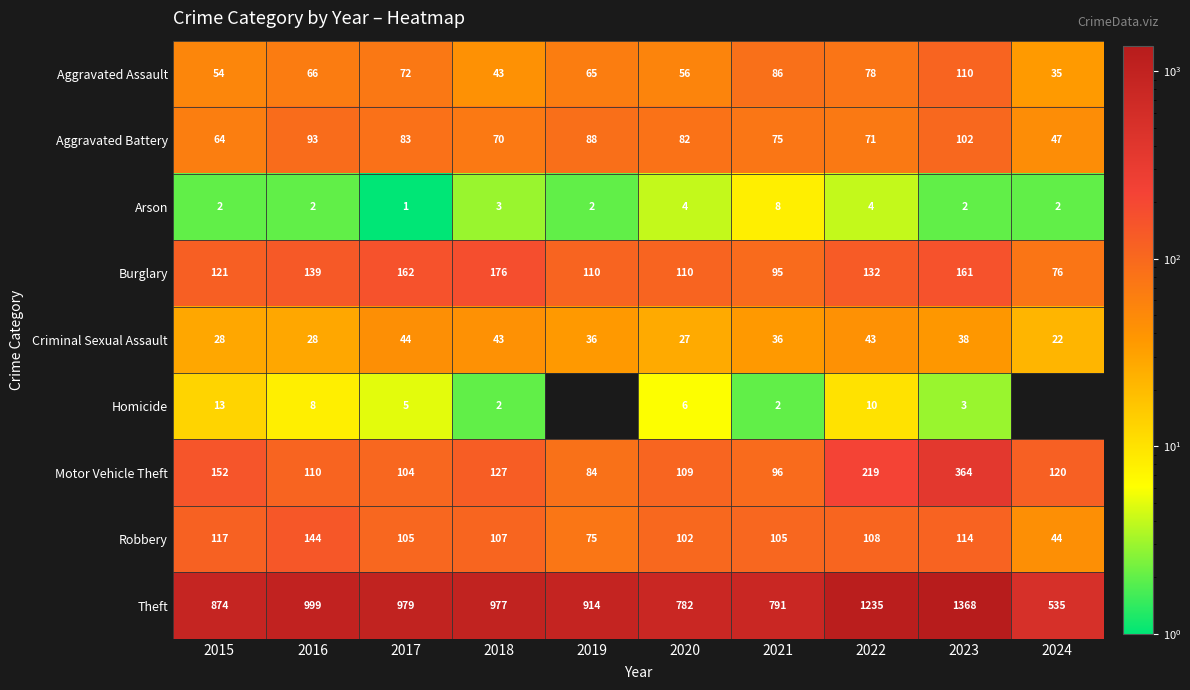

What value does the Criminal Sexual Assault series have at 2016, to the nearest 10?

30